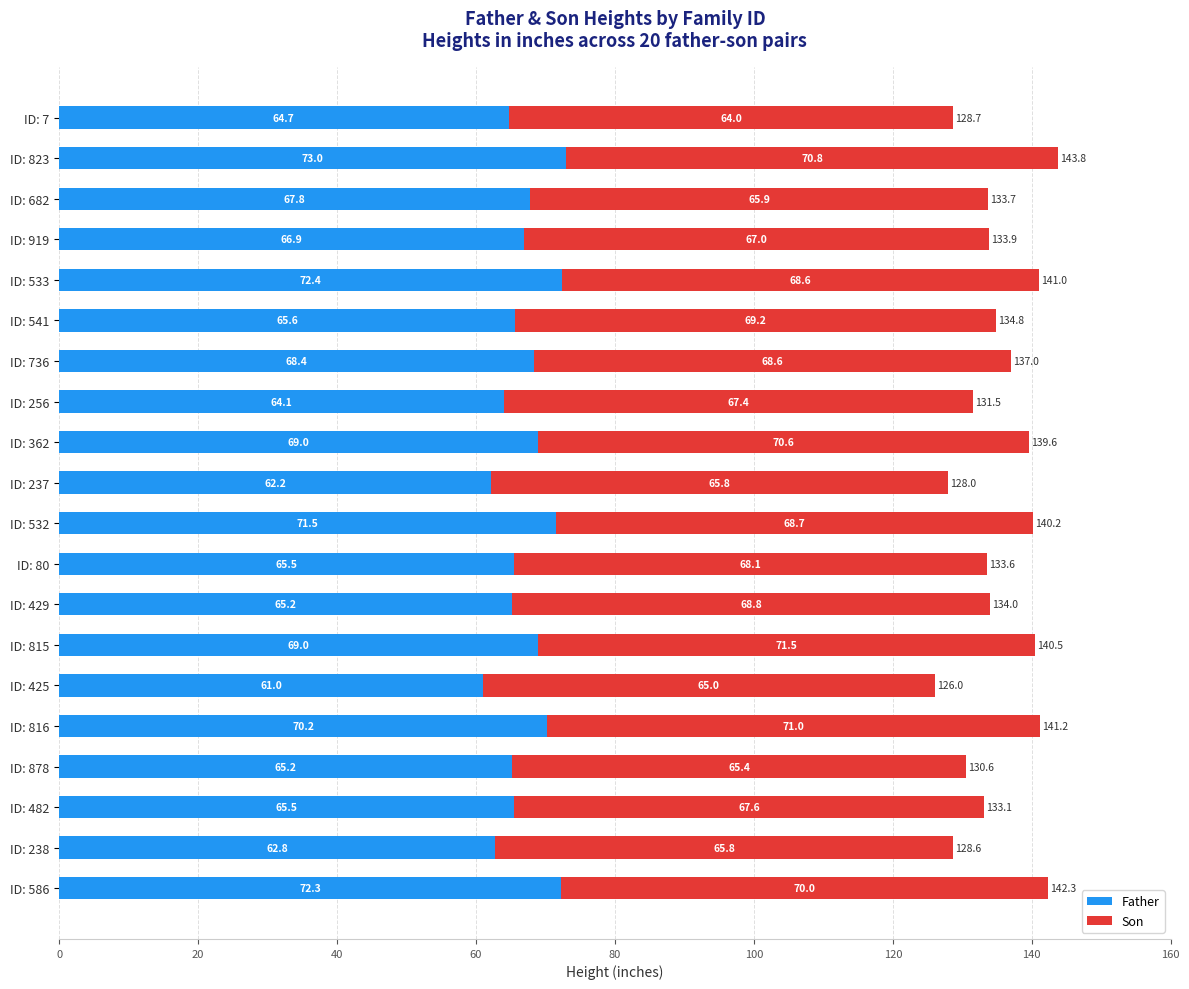

What is the sum of all Father values?

1342.3